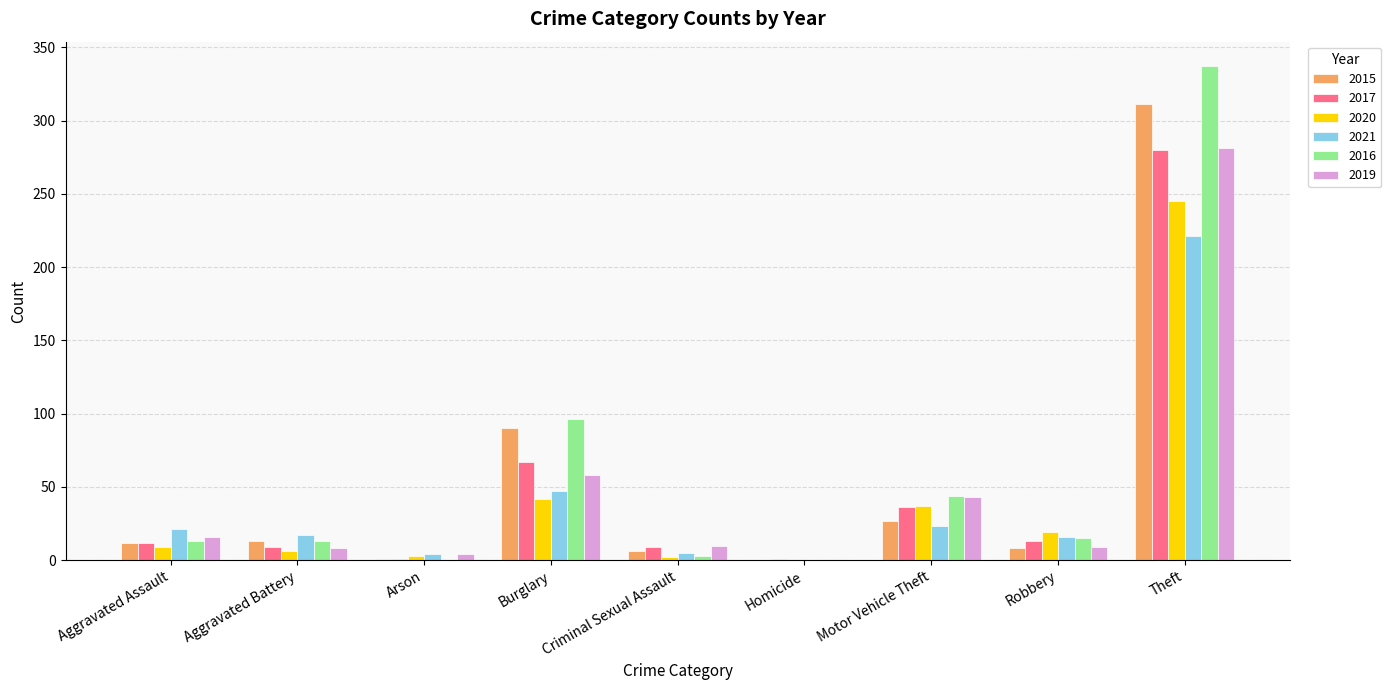

Is it true that 2020 equals 42 at Burglary?

True